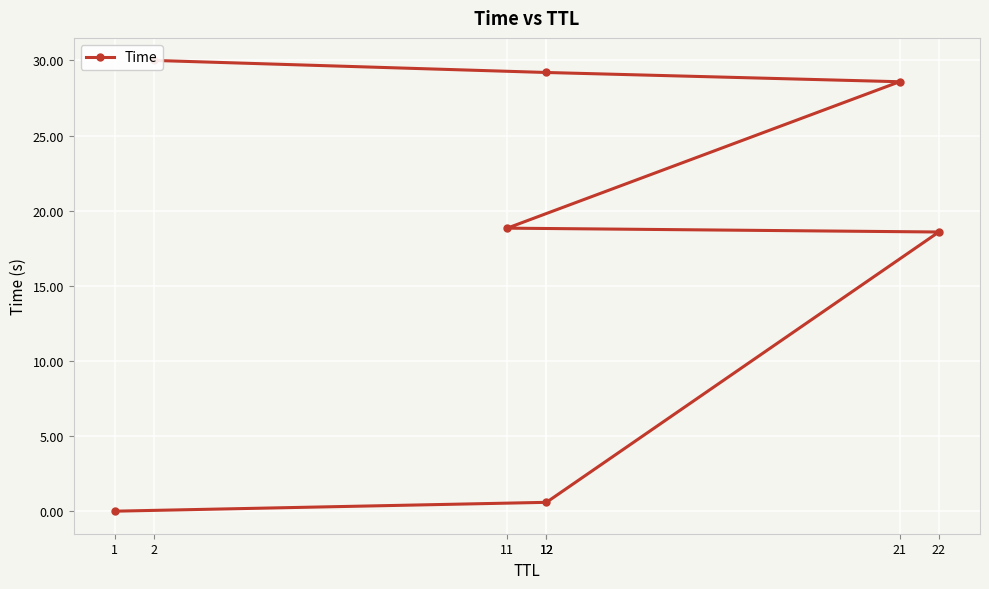

Where does the data first go above 18?

22